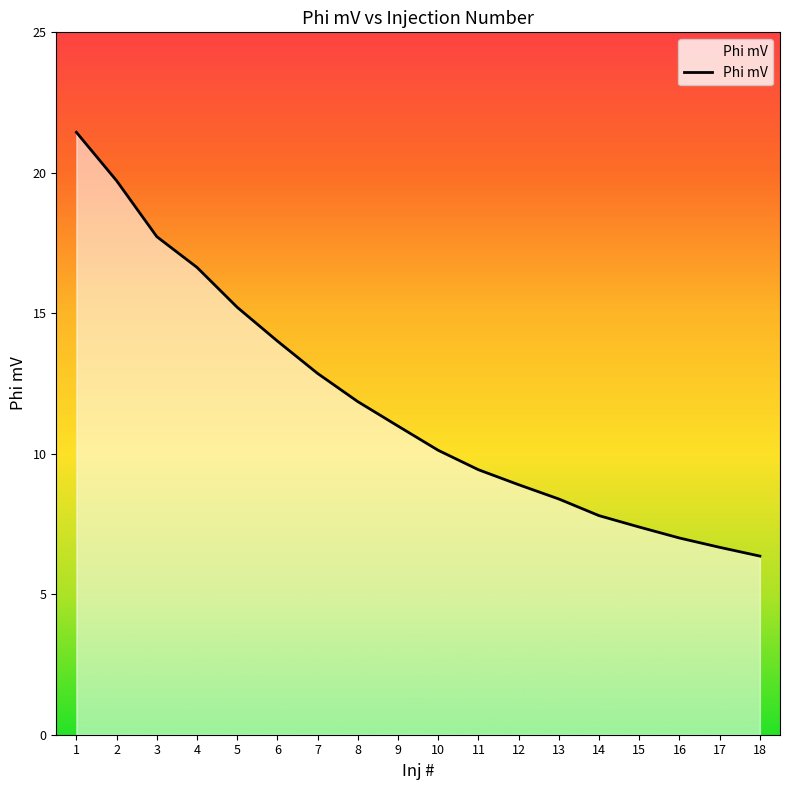

What is the approximate value at 14?

7.8